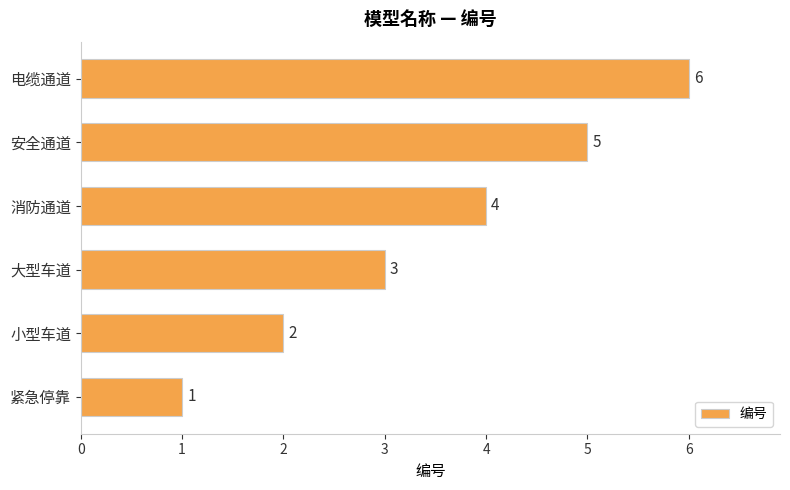

What is the greatest value displayed?

6